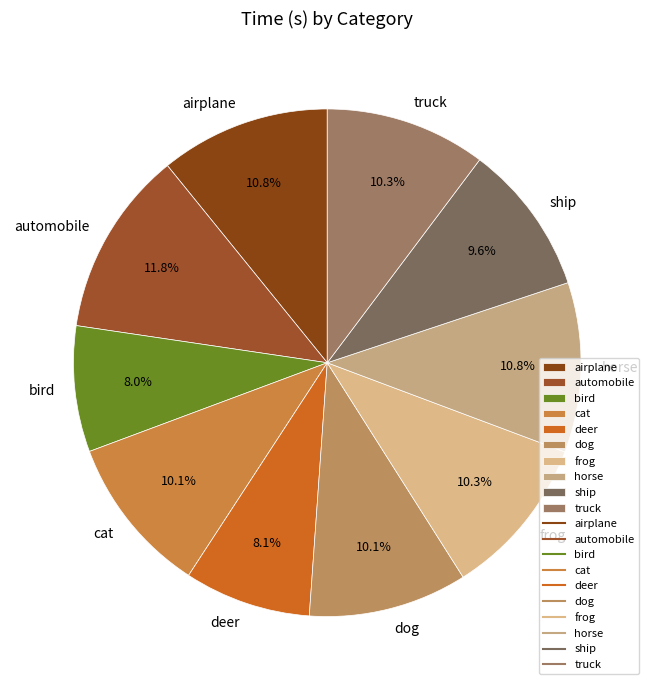

Is it true that truck is 10% of the pie?

True